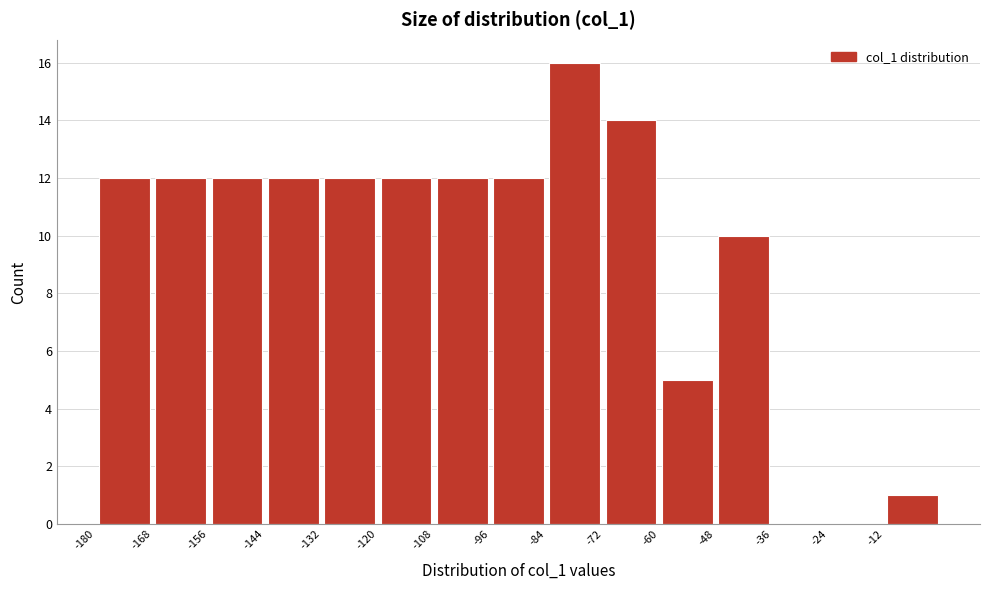

What is the height of the bar covering -144 to -132 on the x-axis? The values are not printed on the chart, so give them approximately, as read against the axis.

12